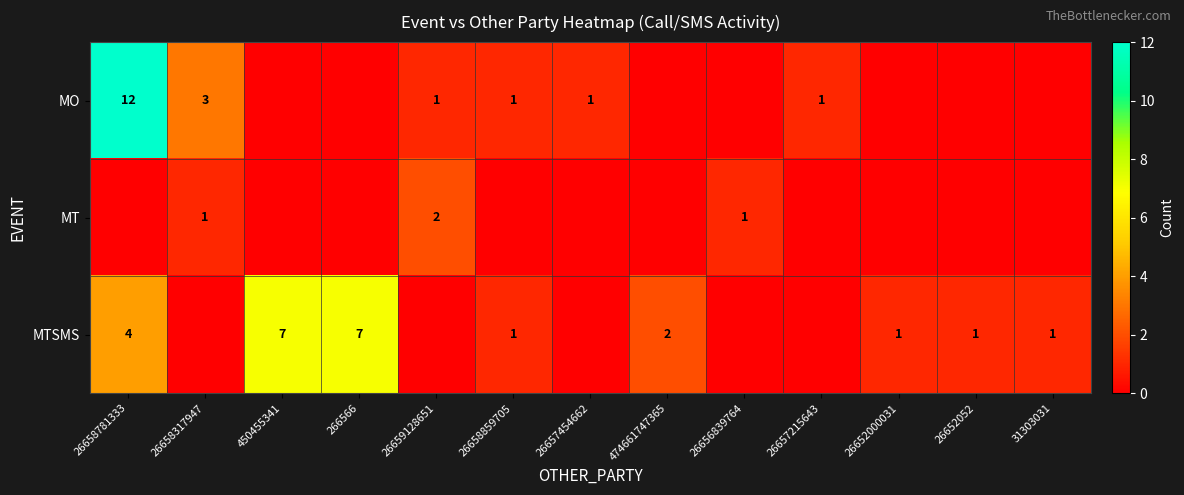

Is it true that MTSMS equals 2 at 26658859705?

False